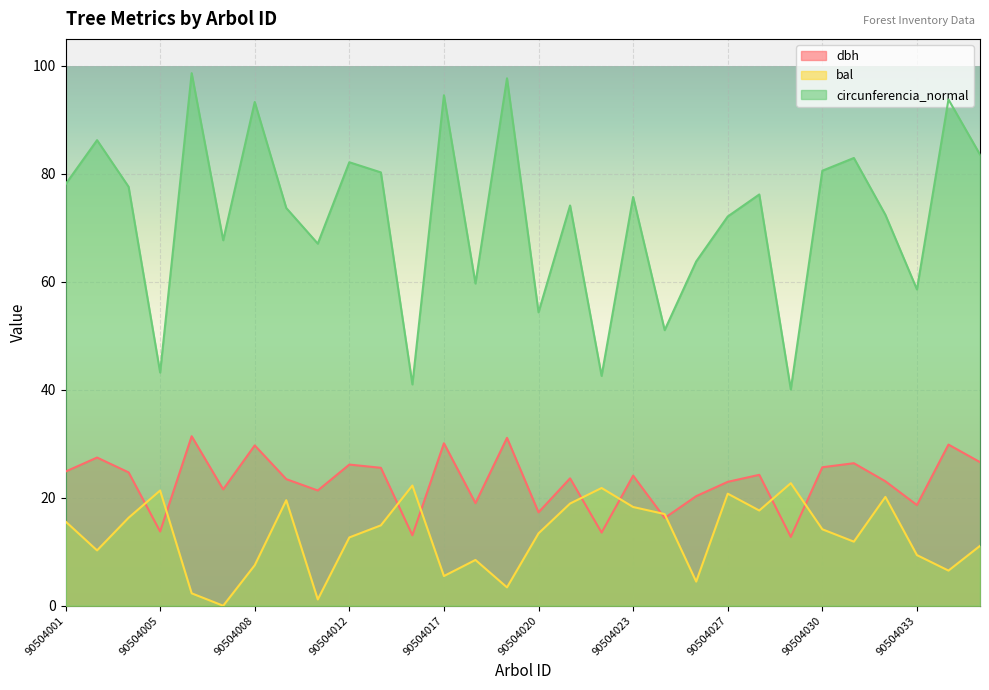

True or false: circunferencia_normal has a value of 86.2 at 90504002.

True